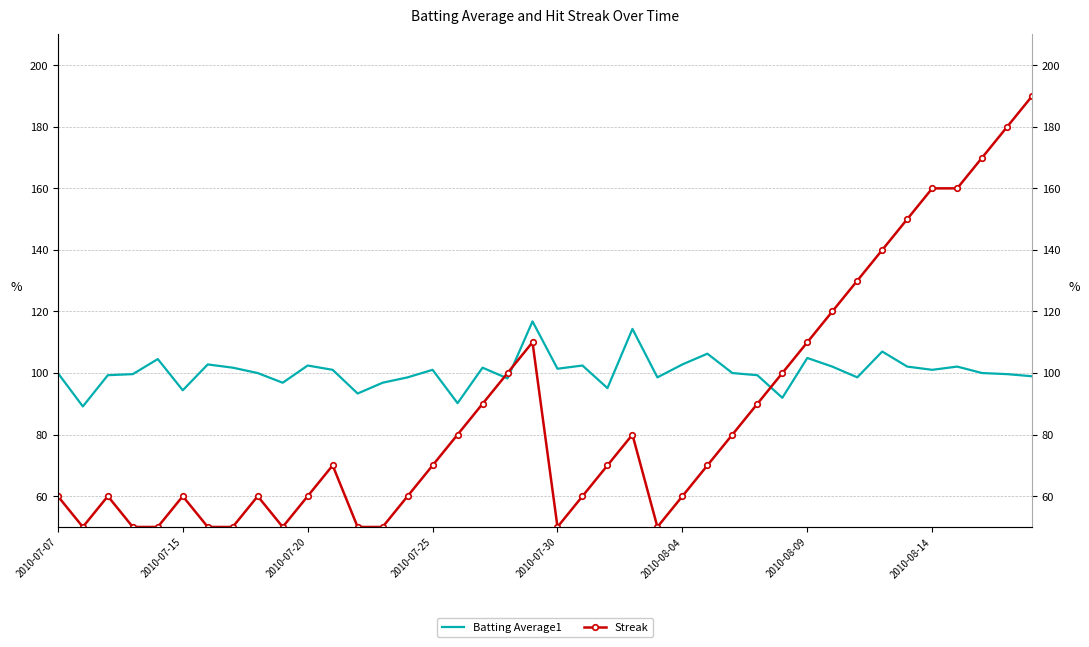

True or false: Streak and Batting Average1 cross at least once.

True